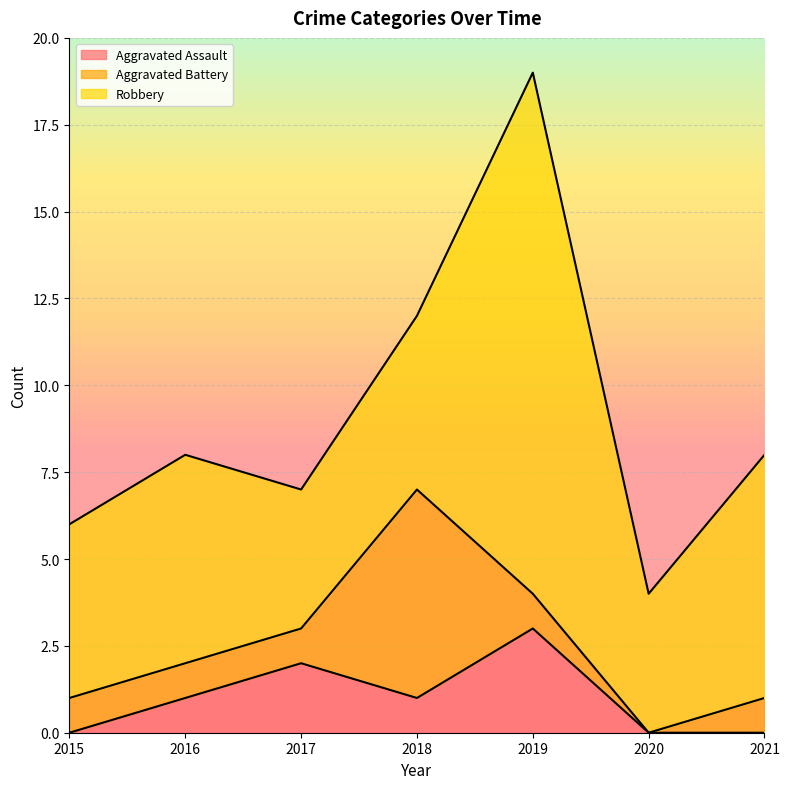

Reading left to right, extract all data points from this chart.

Aggravated Assault: 2015=0	2016=1	2017=2	2018=1	2019=3	2020=0	2021=0
Aggravated Battery: 2015=1	2016=1	2017=1	2018=6	2019=1	2020=0	2021=1
Robbery: 2015=5	2016=6	2017=4	2018=5	2019=15	2020=4	2021=7